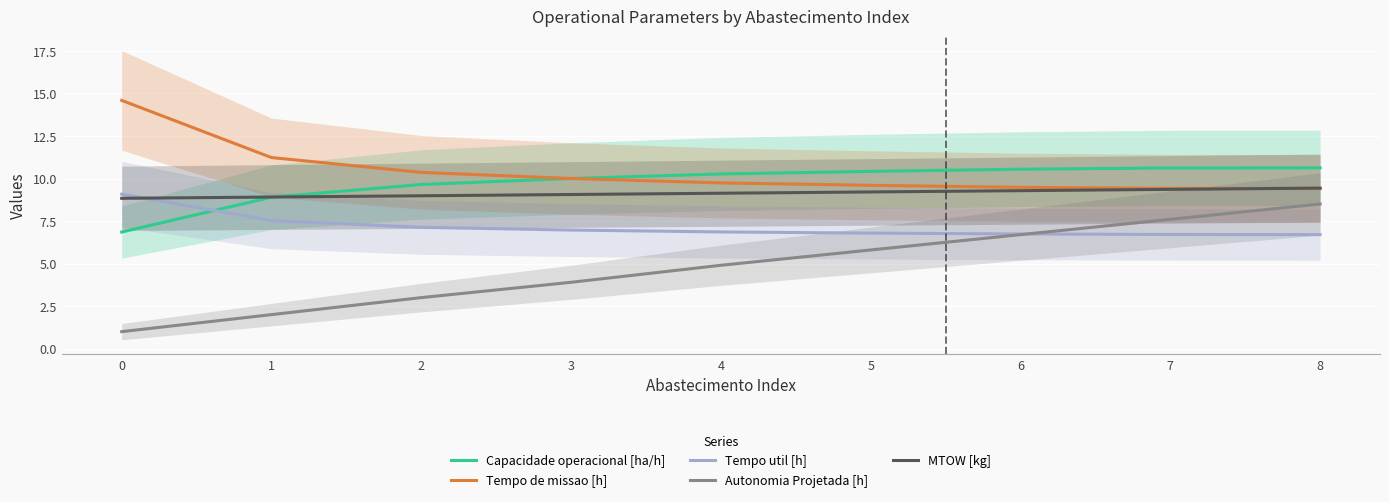

At how many categories does at least one series exceed 13?

1